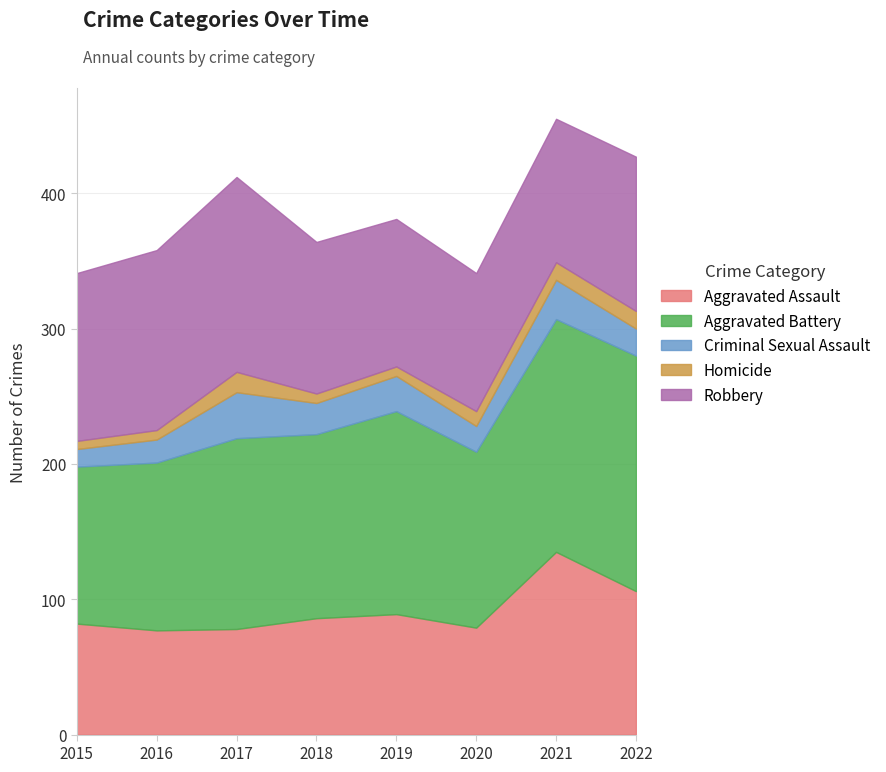

True or false: Aggravated Assault and Homicide intersect in this chart.

False